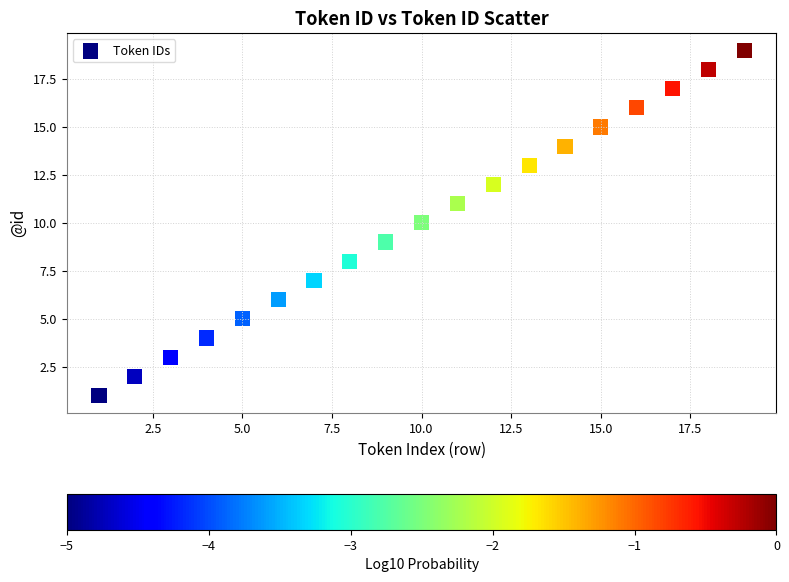

What is the range of X values (max minus min)?

18